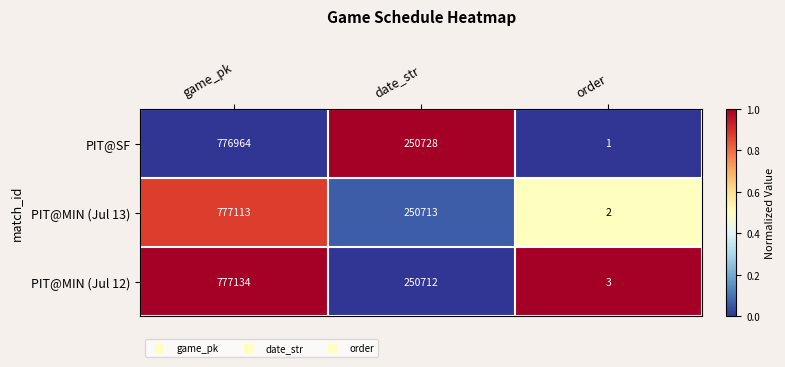

Which series has the largest range (max minus min)?

PIT@MIN (Jul 12)